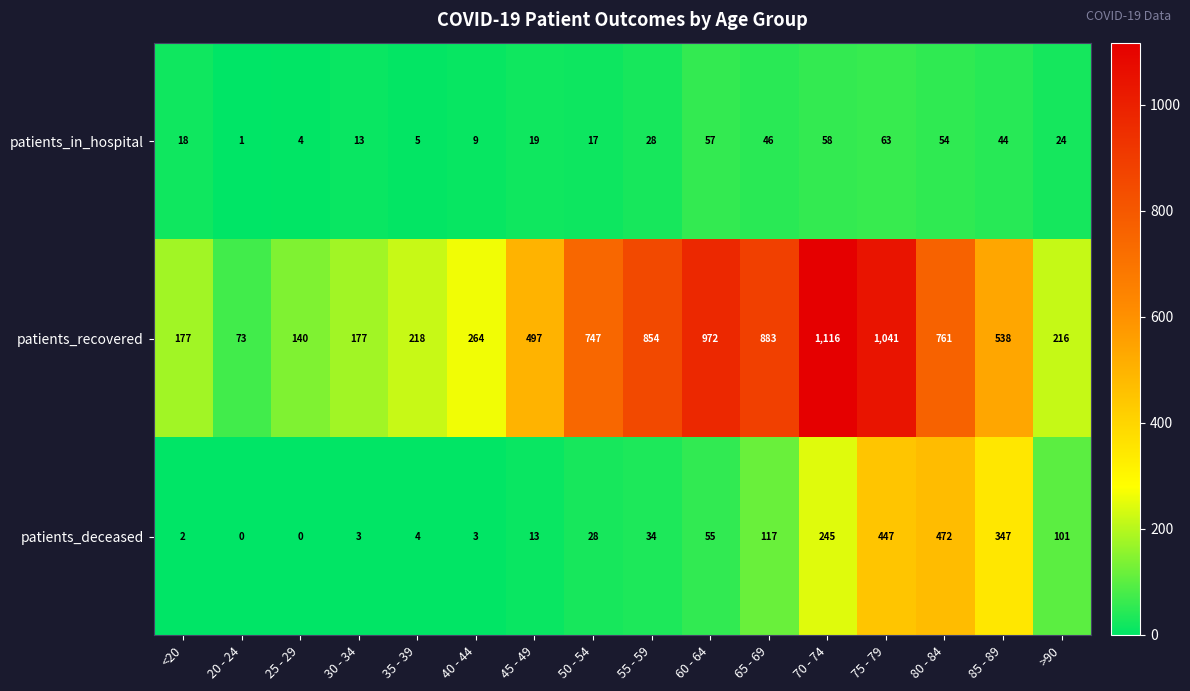

List the series in order of their peak value, lowest first.

patients_in_hospital, patients_deceased, patients_recovered